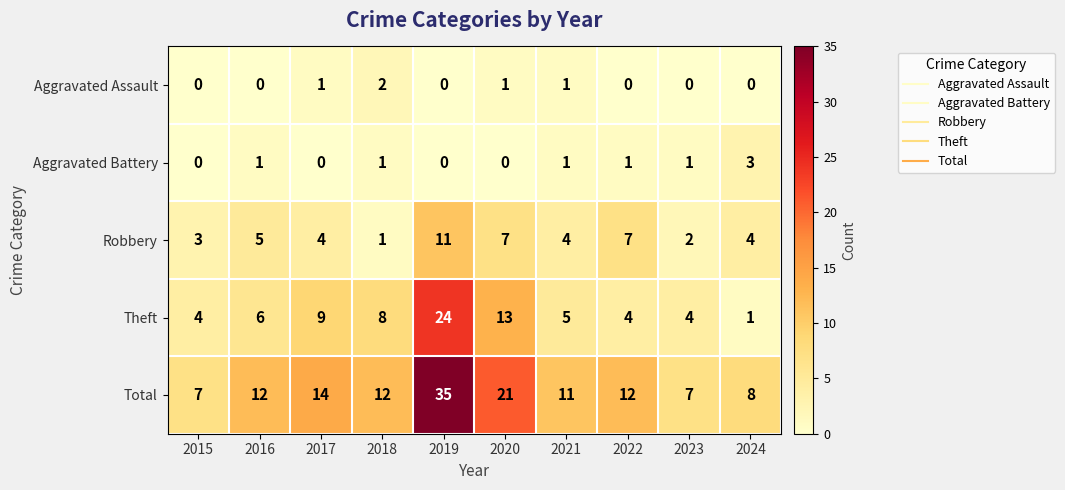

List the series in order of their peak value, lowest first.

Aggravated Assault, Aggravated Battery, Robbery, Theft, Total